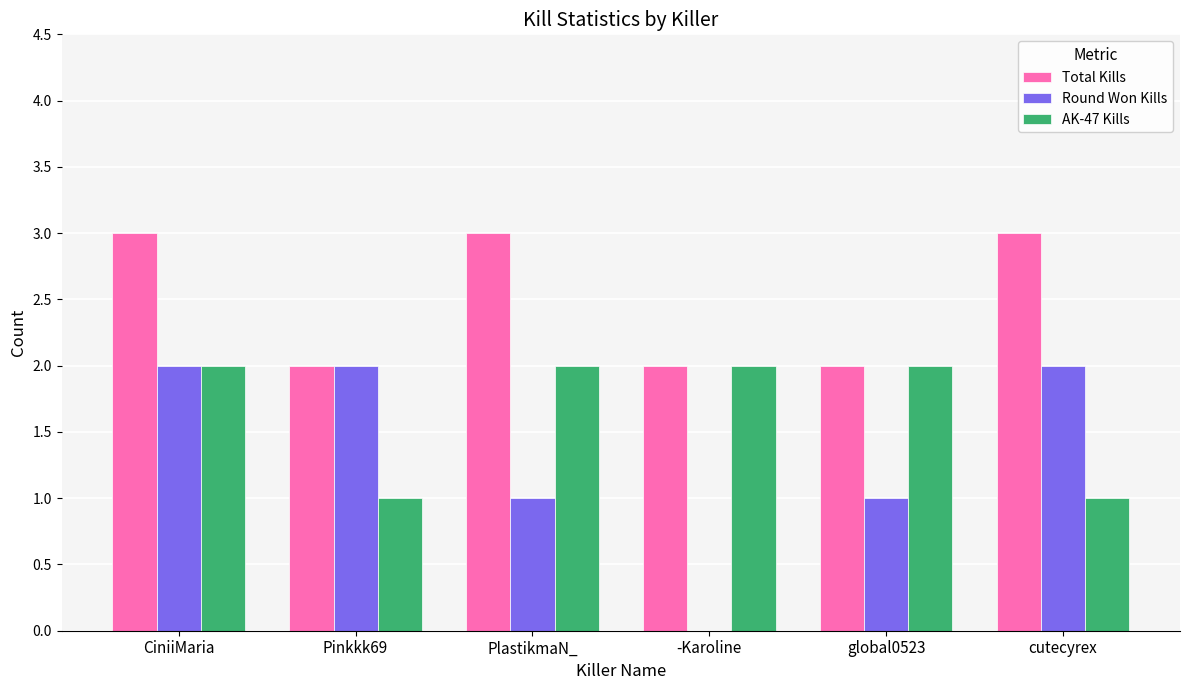

Are the bars horizontal?

No